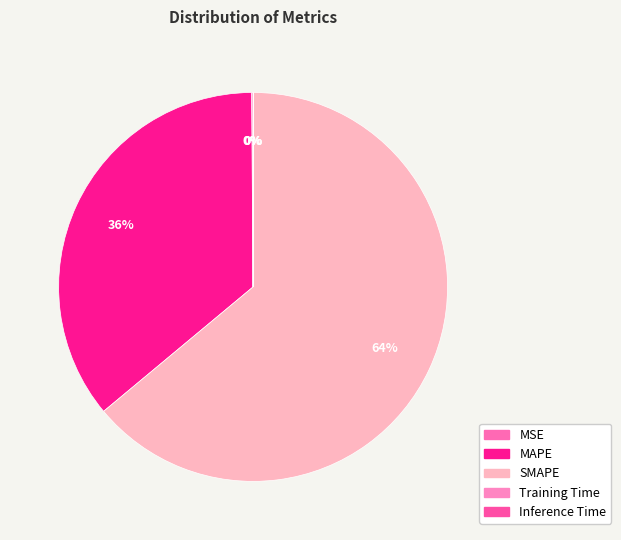

What percentage is the SMAPE slice, to the nearest percent?

64%